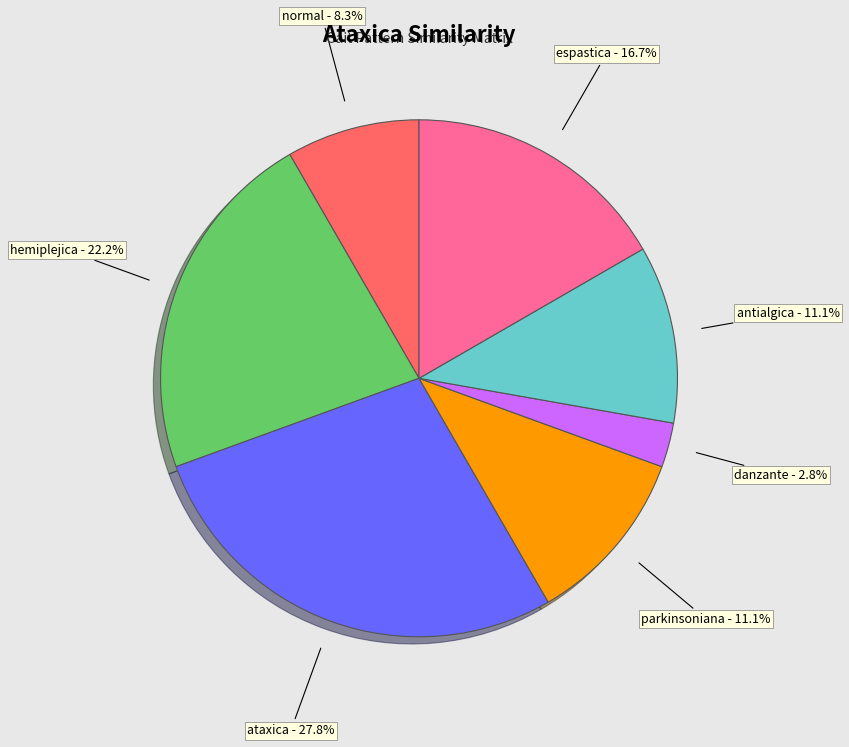

Is there any slice that represents more than half of the pie?

No